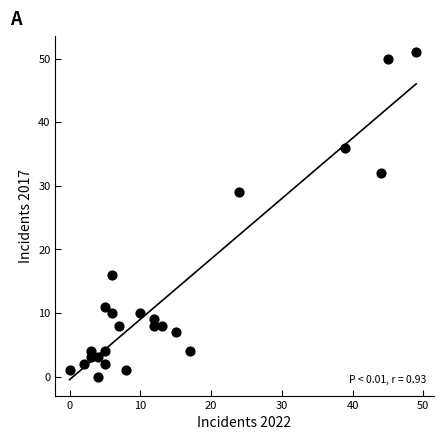

What is the range of X values (max minus min)?

49